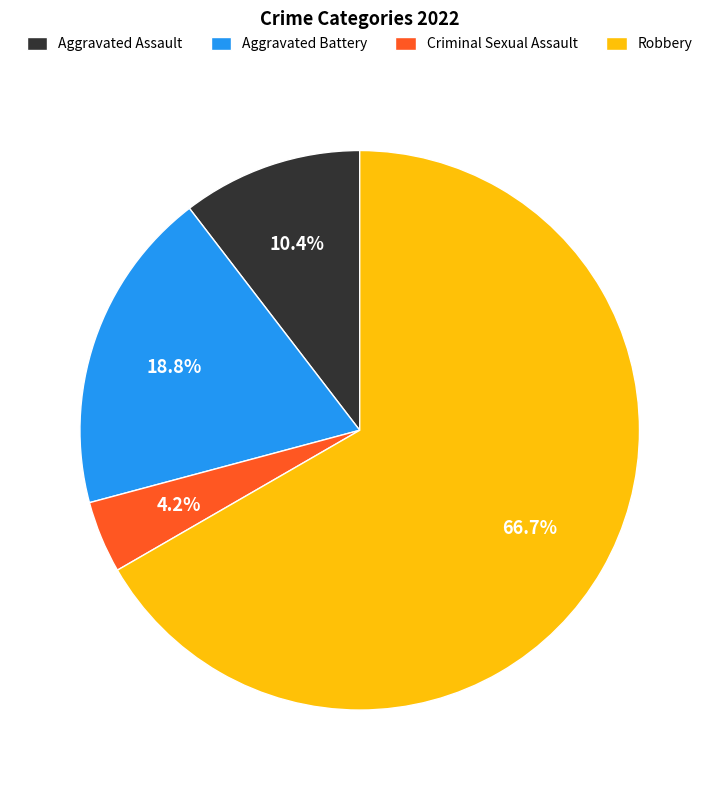

How much of the chart is everything except Aggravated Assault?

89.6%